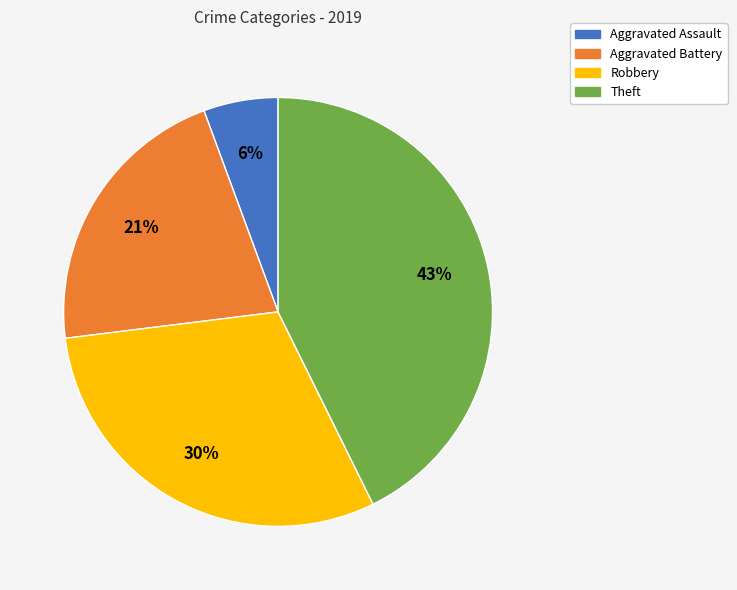

To the nearest percent, what is the average slice percentage?

25%